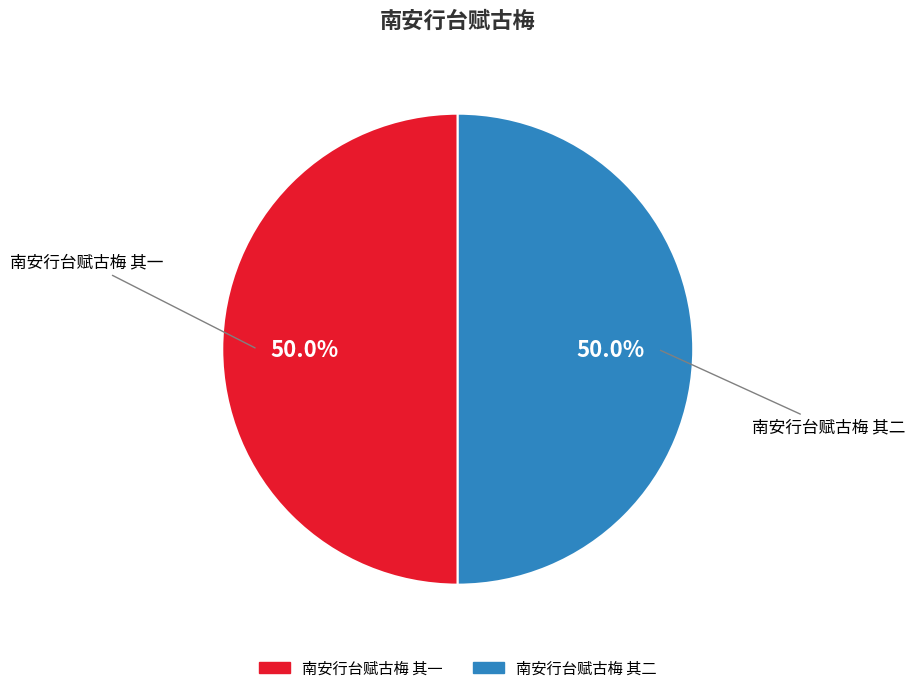

True or false: 南安行台赋古梅 其二 accounts for 55% of the total.

False